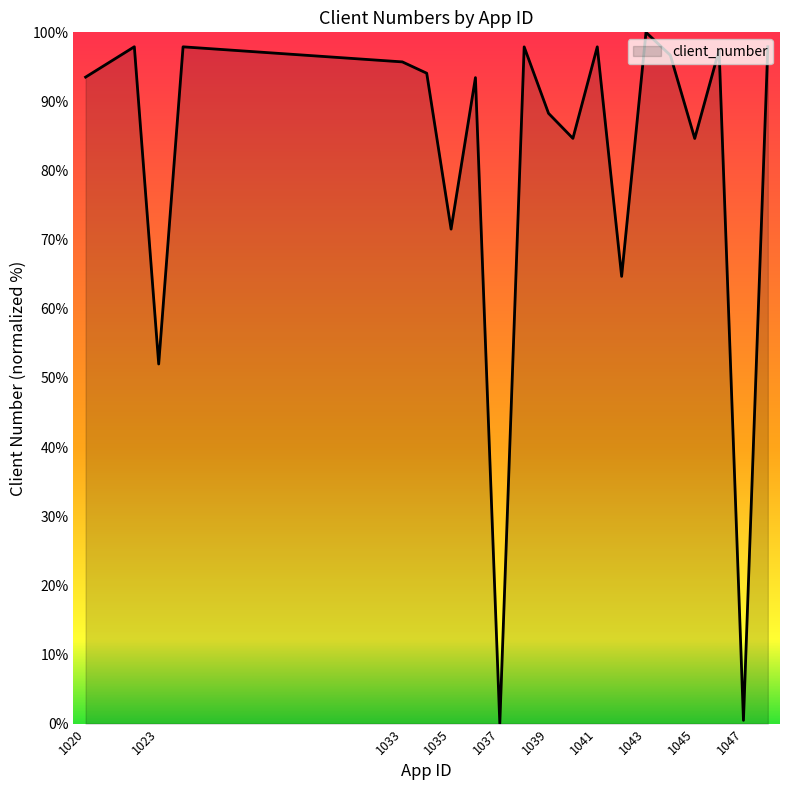

How many positive values are there?

19